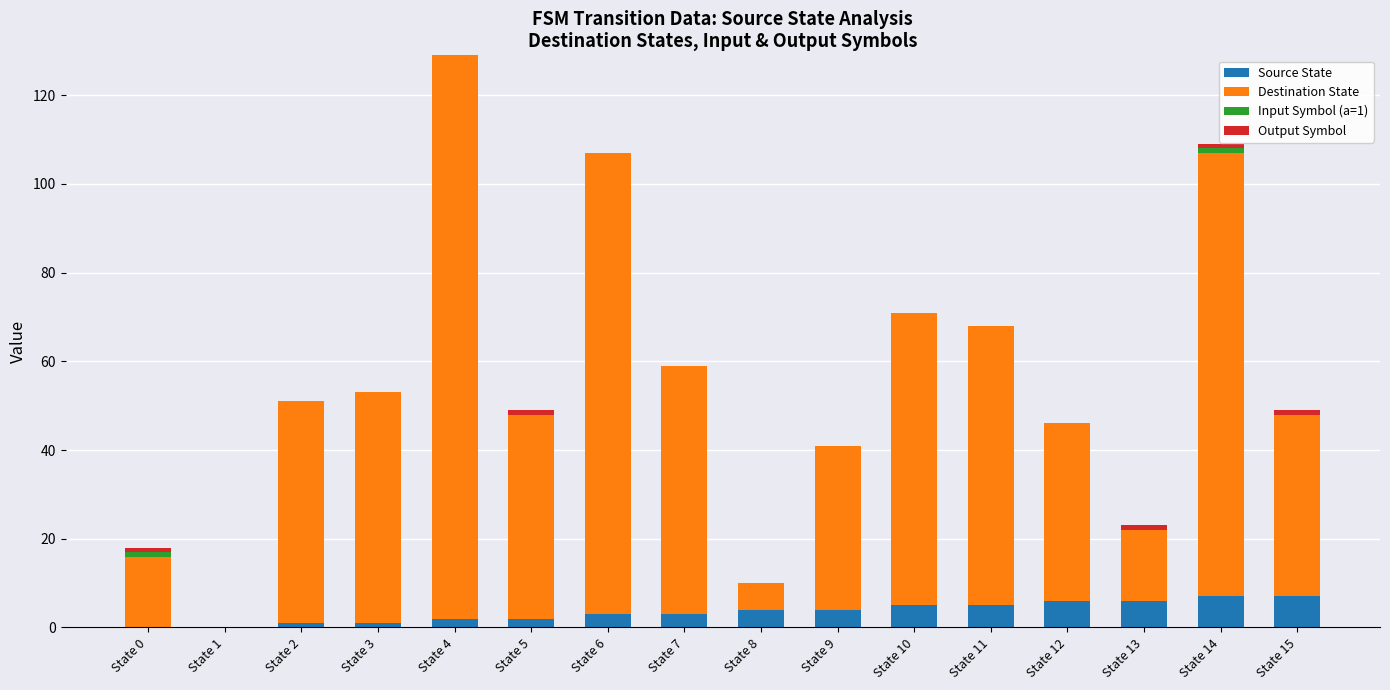

At which category is the sum across all series the highest?

State 4